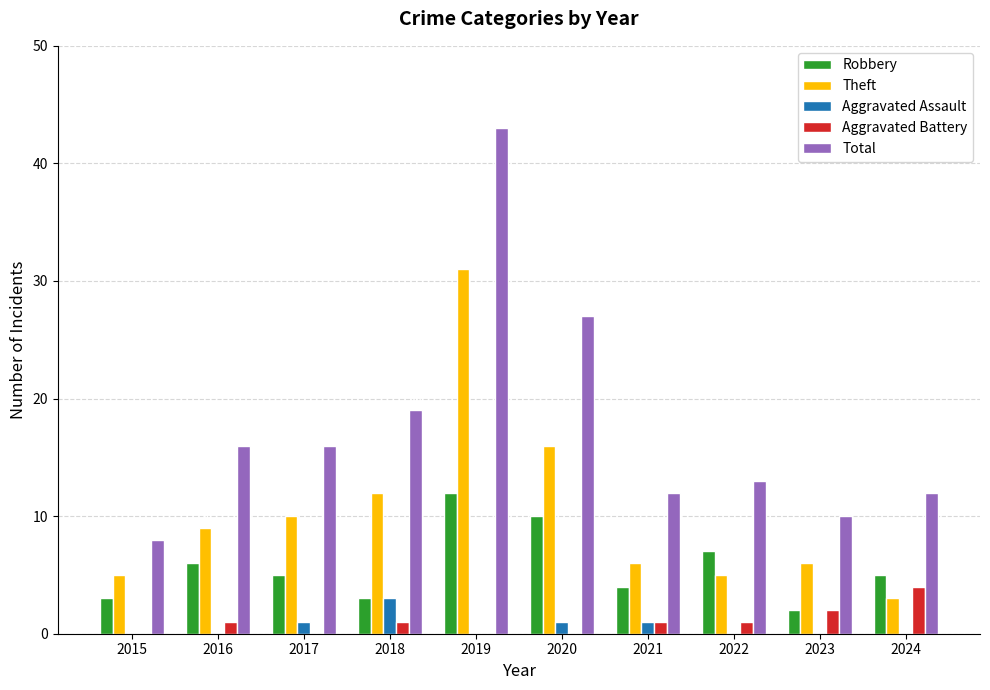

At which category is the sum across all series the highest?

2019